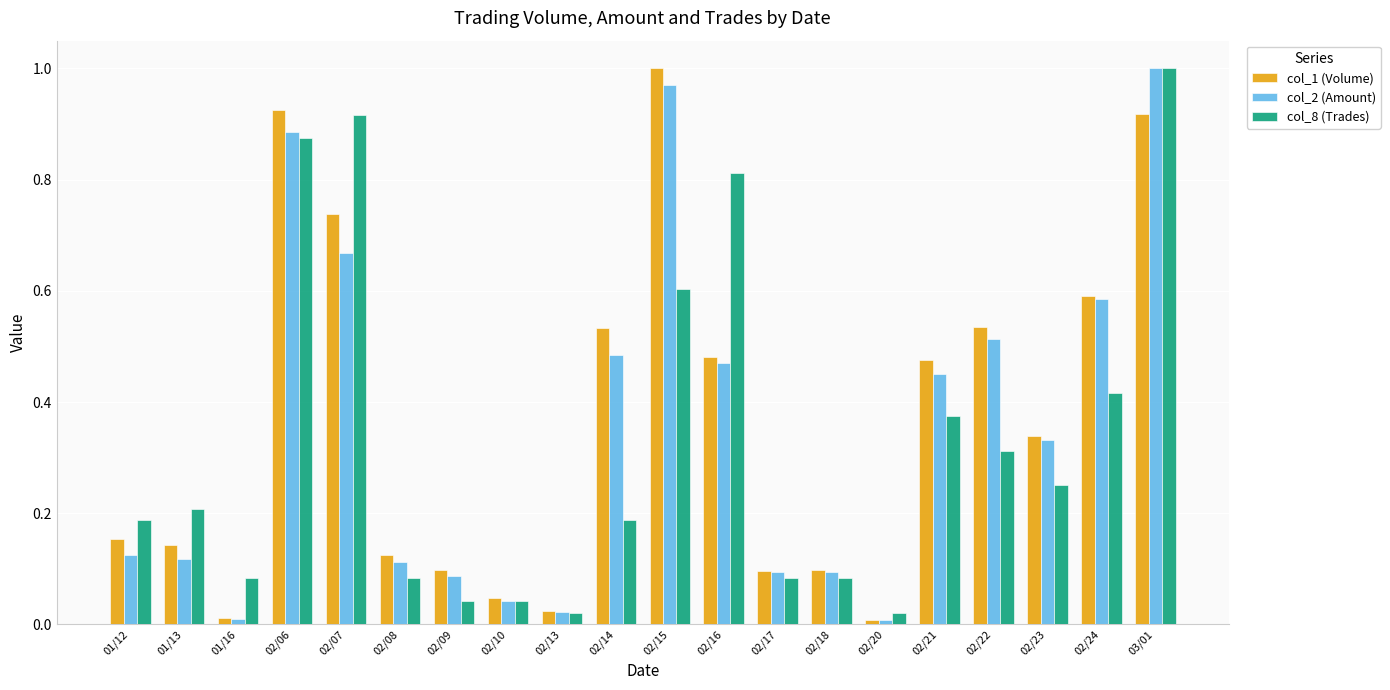

What are all the series names shown in the legend?

col_1 (Volume), col_2 (Amount), col_8 (Trades)